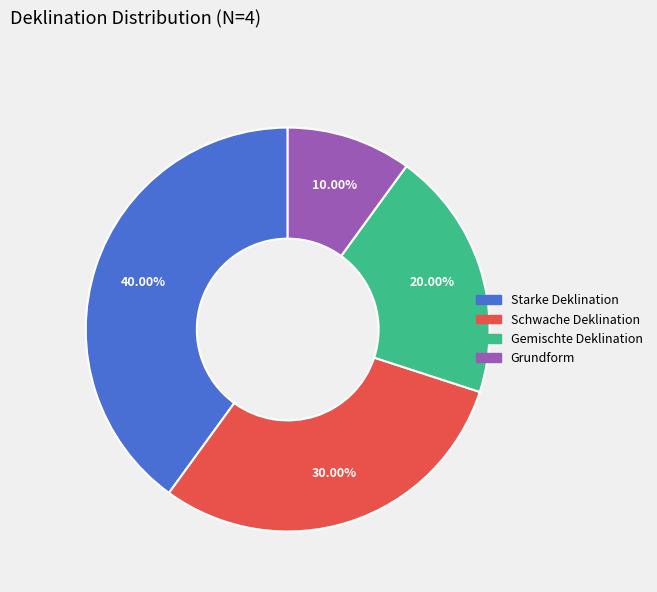

How much of the chart is everything except Gemischte Deklination?

80.0%